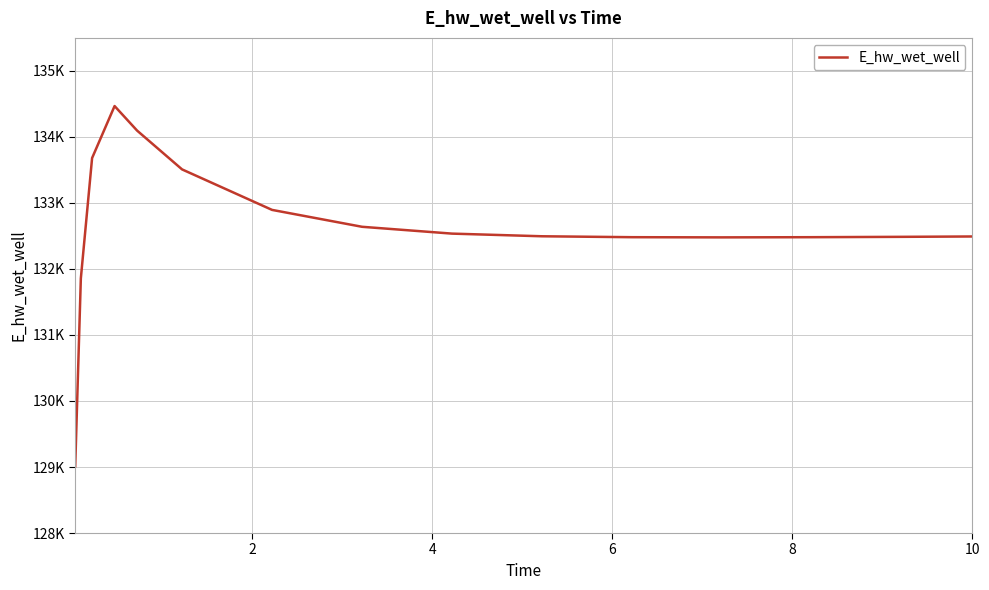

Does the chart display data point markers on the line(s)?

No